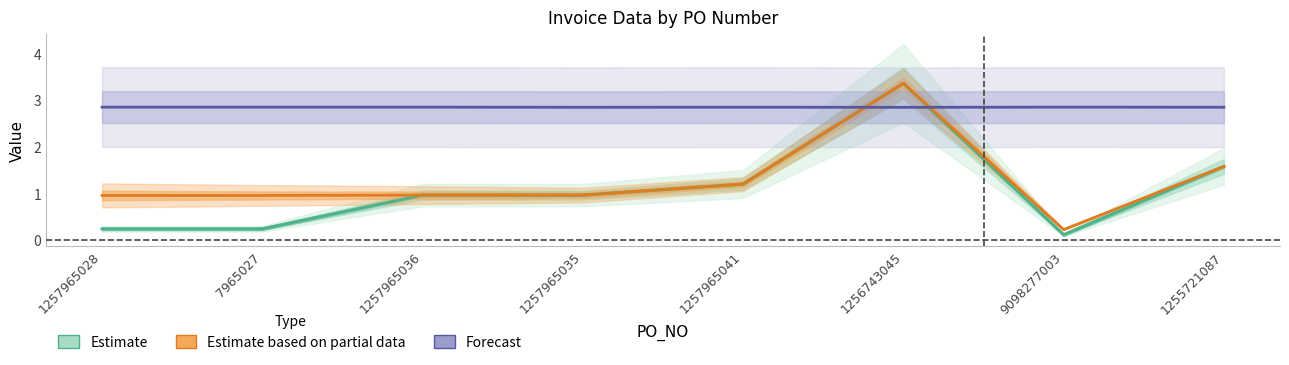

At how many categories does at least one series exceed 0?

8